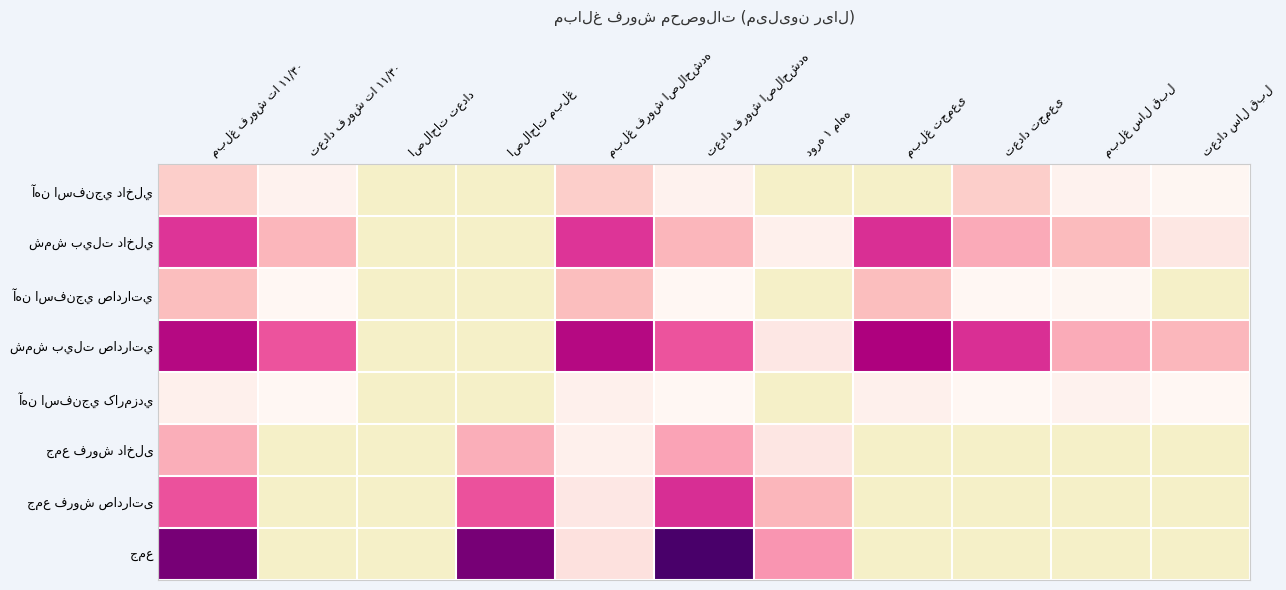

Which series has the largest range (max minus min)?

جمع